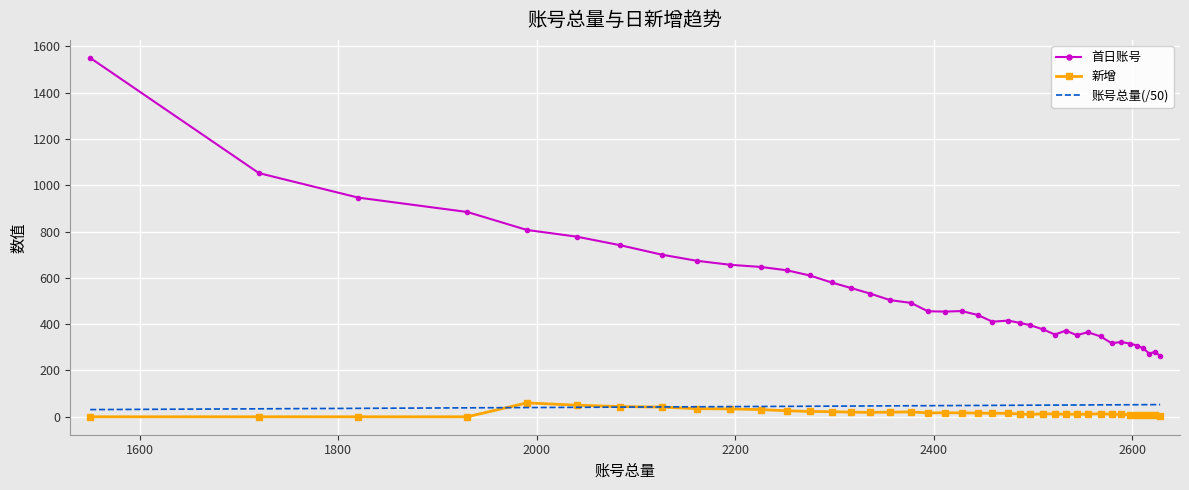

Which series has the largest total across all categories?

首日账号